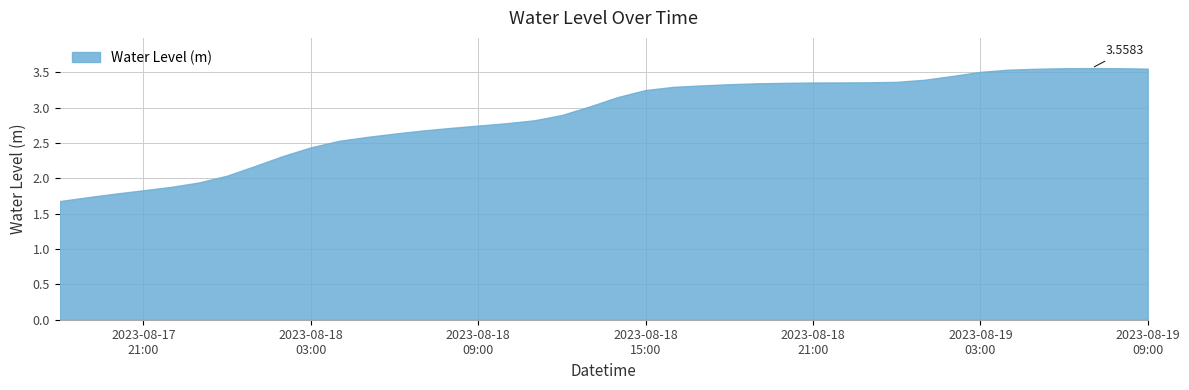

What is the value of the 20th point from the left?

3.0